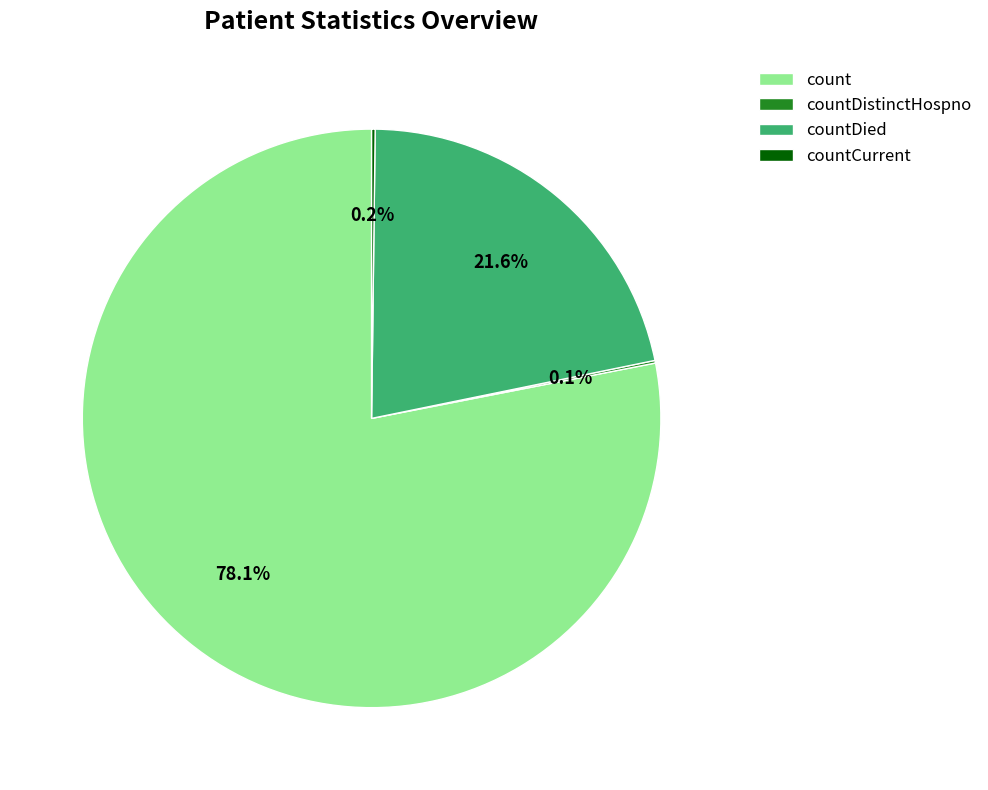

Does any single category account for the majority?

Yes